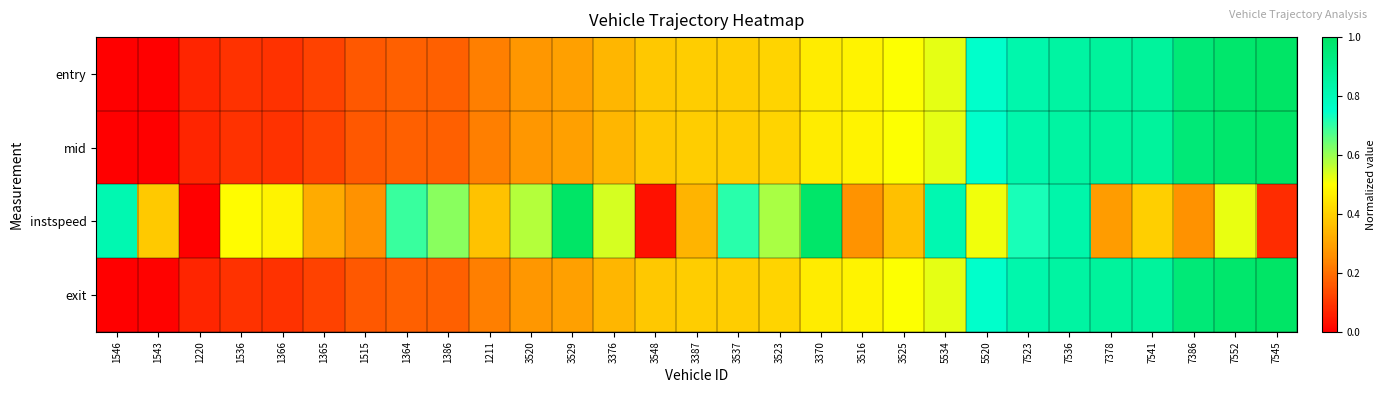

List the series in order of their peak value, lowest first.

entry, mid, instspeed, exit